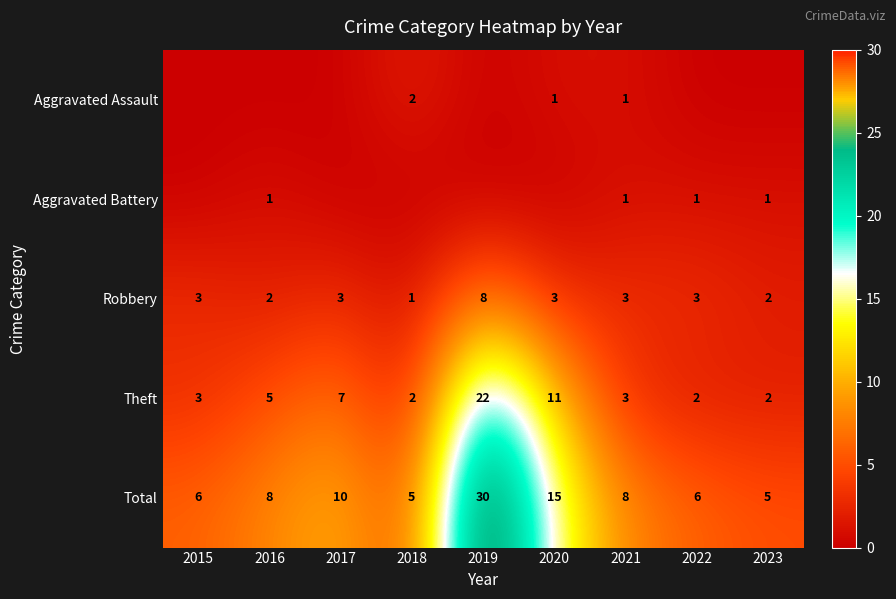

What is the difference between the maximum and second lowest values in the Total series?

25